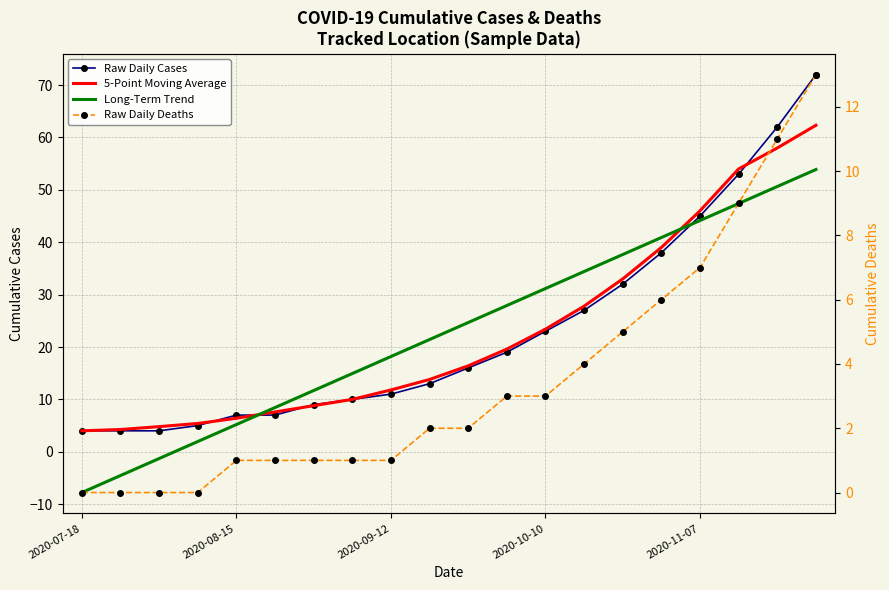

Reading right to left, what are all the values shown in this chart?

Raw Daily Cases: 72.0	62.0	53.0	45.0	38.0	32.0	27.0	23.0	19.0	16.0	13.0	11.0	10.0	9.0	7.0	7.0	5.0	4.0	4.0	4.0
5-Point Moving Average: 62.3	58.0	54.0	46.0	39.0	33.0	27.8	23.4	19.6	16.4	13.8	11.8	10.0	8.8	7.6	6.4	5.4	4.8	4.2	4.0
Long-Term Trend: 53.9	50.6	47.4	44.1	40.9	37.7	34.4	31.2	27.9	24.7	21.4	18.2	14.9	11.7	8.4	5.2	2.0	-1.3	-4.5	-7.8
Raw Daily Deaths: 13.0	11.0	9.0	7.0	6.0	5.0	4.0	3.0	3.0	2.0	2.0	1.0	1.0	1.0	1.0	1.0	0.0	0.0	0.0	0.0